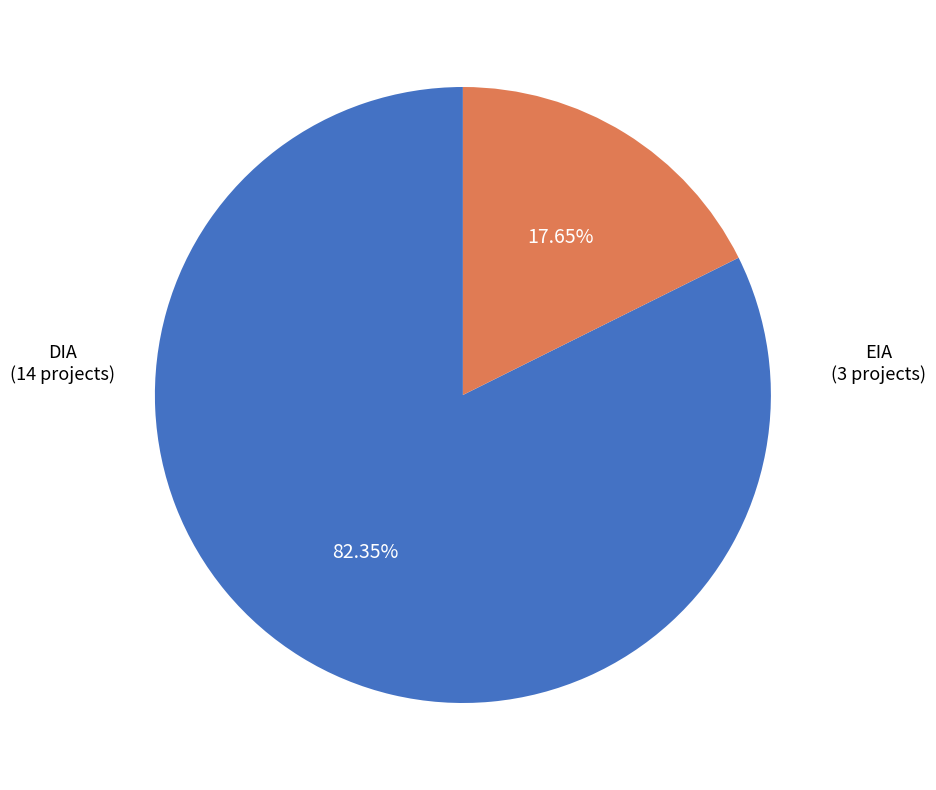

Count the number of slices in the pie.

2